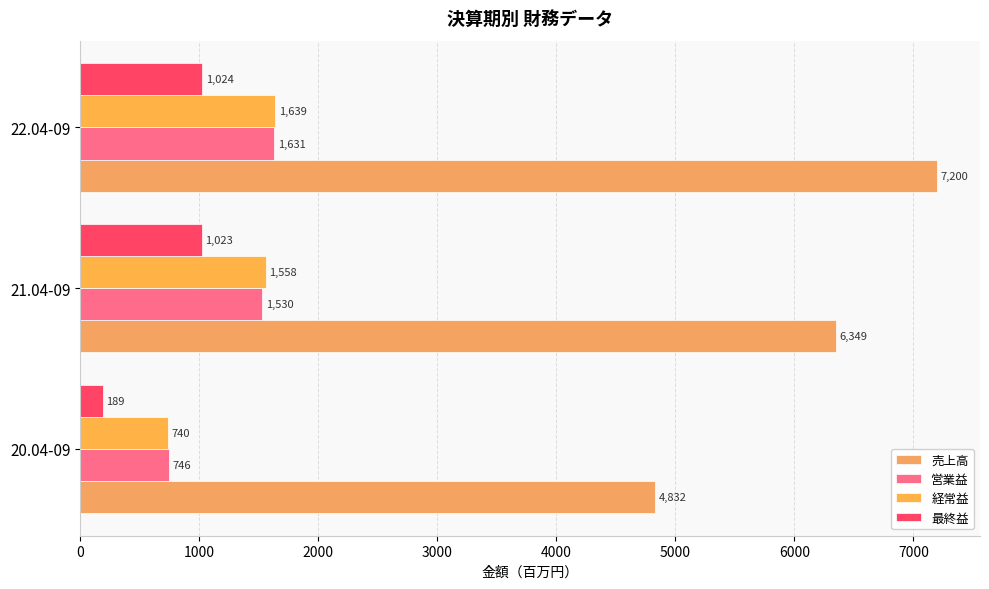

What is the smallest value displayed?

189